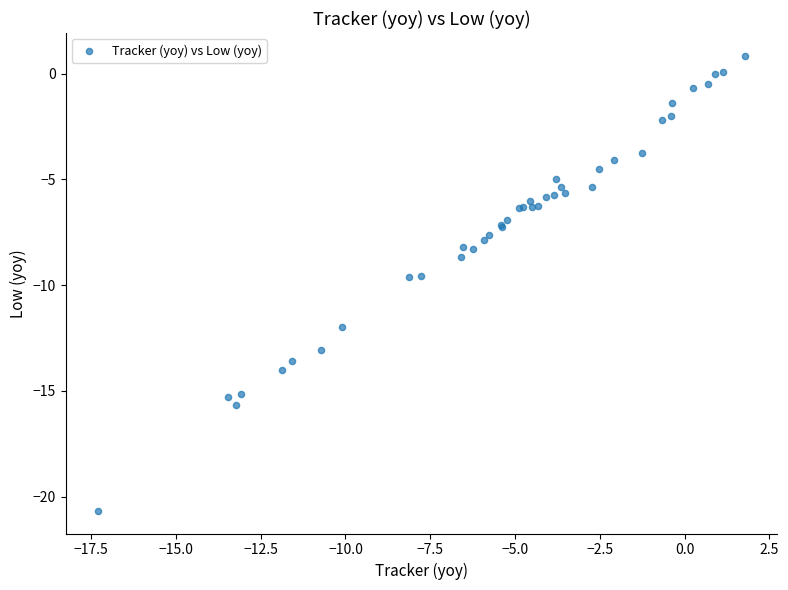

What Y value in the scatter plot is closest to -9?

-8.7